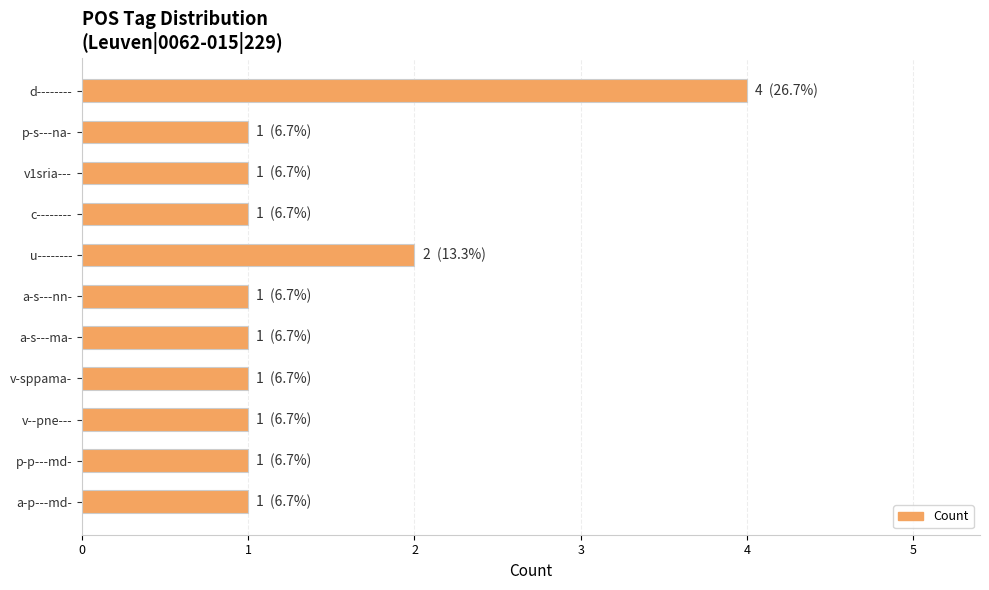

How many distinct data groups are displayed?

1